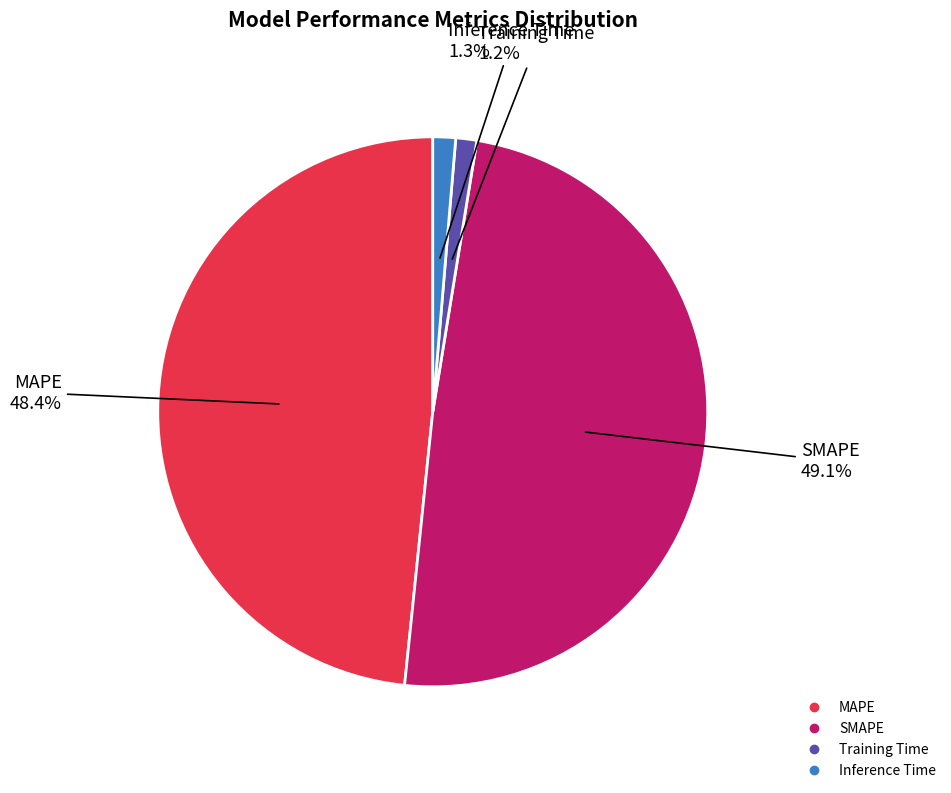

Is there any slice that represents more than half of the pie?

No